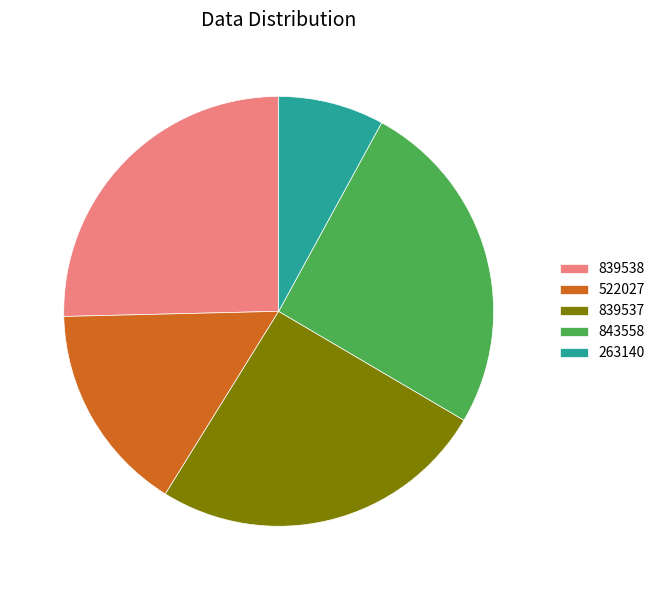

Which category has the smallest portion of the pie?

263140